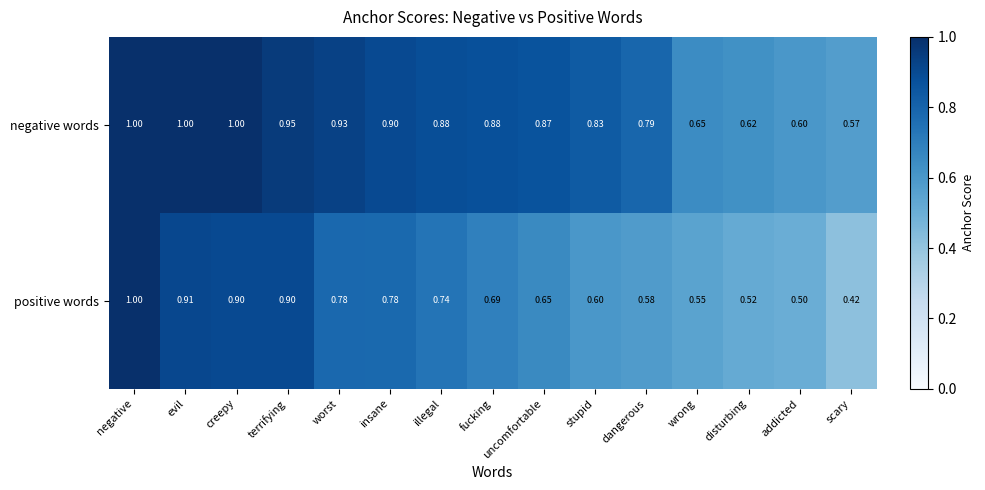

Which series changed the most between evil and worst?

positive words